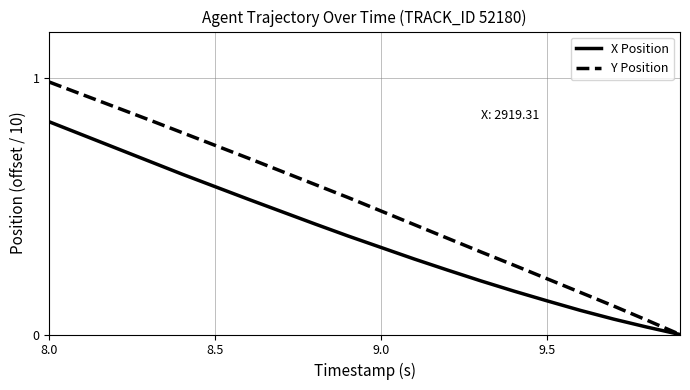

Which series has the widest spread of values?

Y Position